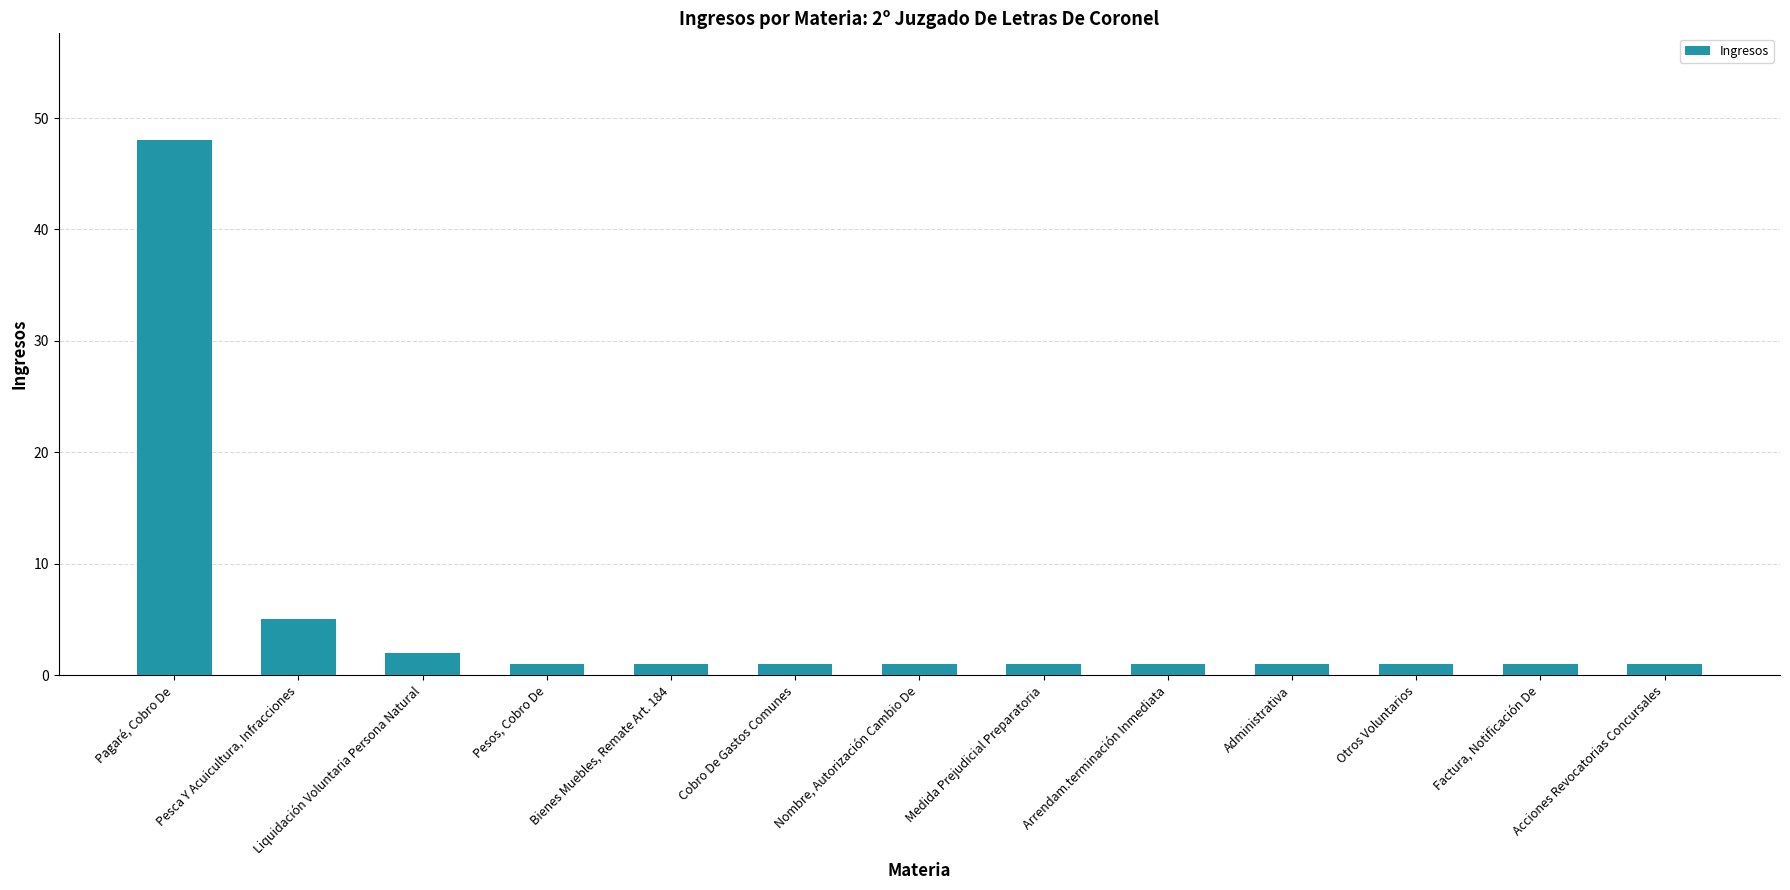

Does the chart contain any negative values?

No